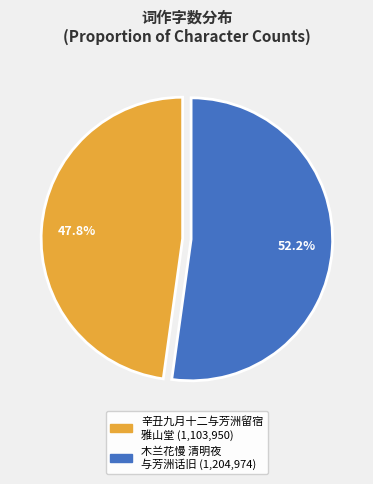

To the nearest percent, what is the average slice percentage?

50%